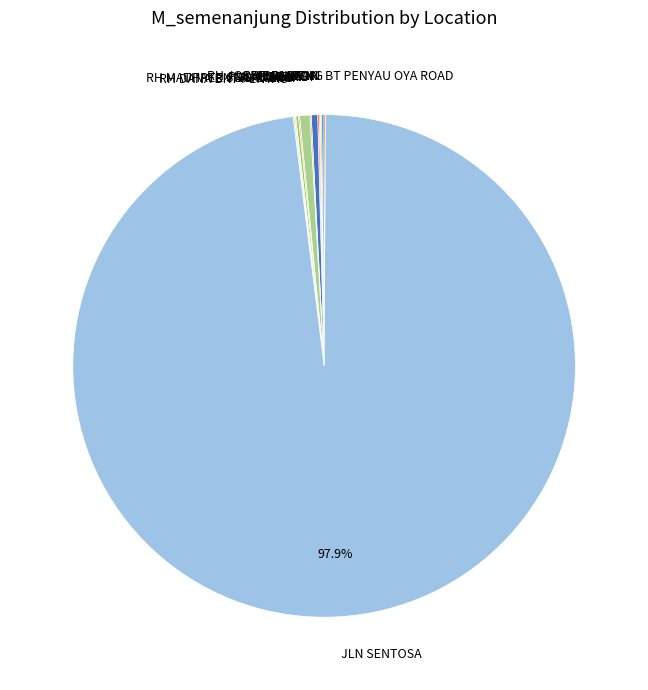

What is the largest slice in the pie chart?

JLN SENTOSA